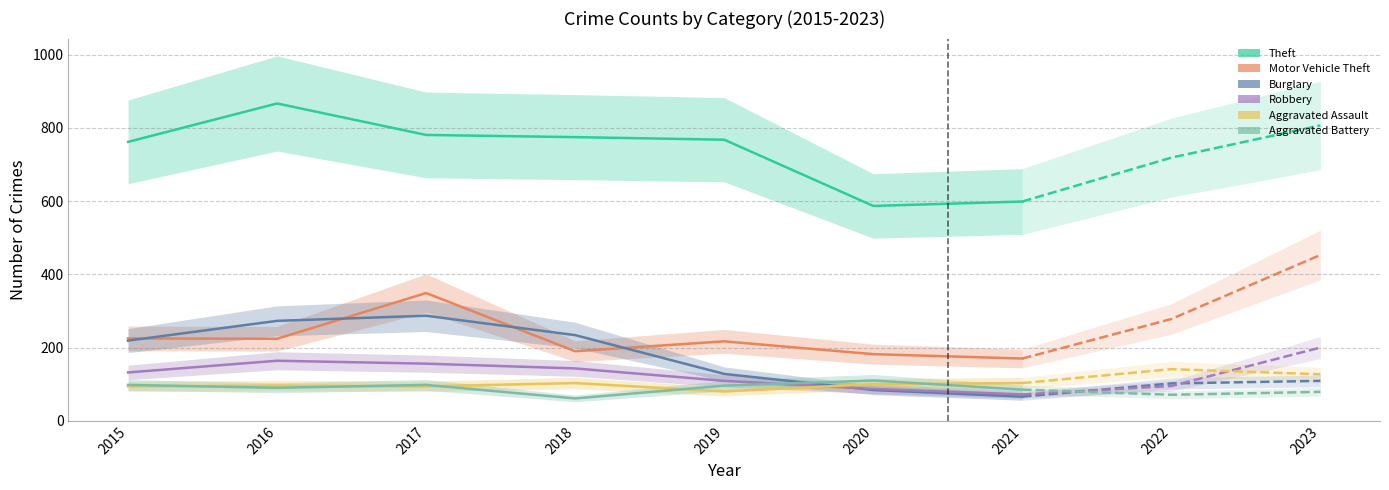

True or false: Burglary and Robbery intersect in this chart.

True